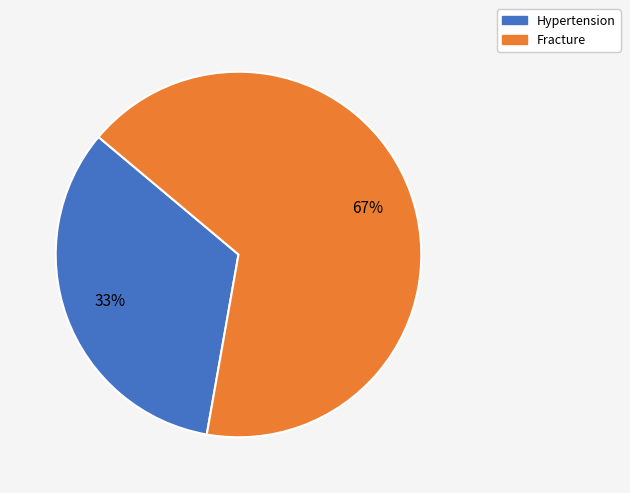

Is the sum of Hypertension and Fracture greater than half?

Yes